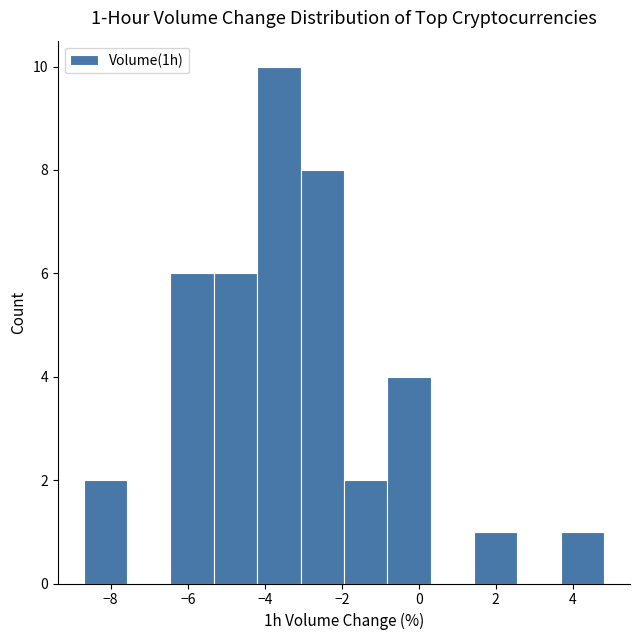

Over which range of the x-axis is the bar tallest?

-4.2 to -3.0